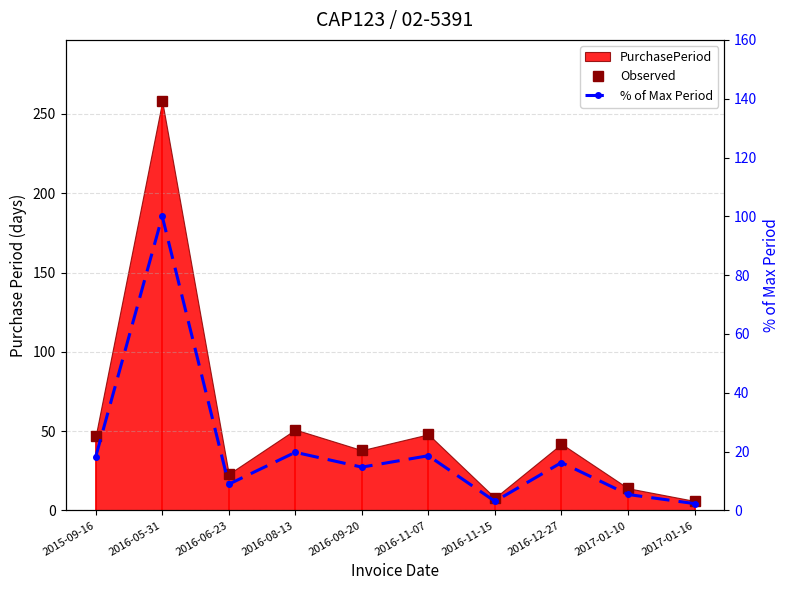

Reading left to right, transcribe all the data shown in this chart.

Observed: 47.0	258.0	23.0	51.0	38.0	48.0	8.0	42.0	14.0	6.0
% of Max Period: 18.2	100.0	8.9	19.8	14.7	18.6	3.1	16.3	5.4	2.3